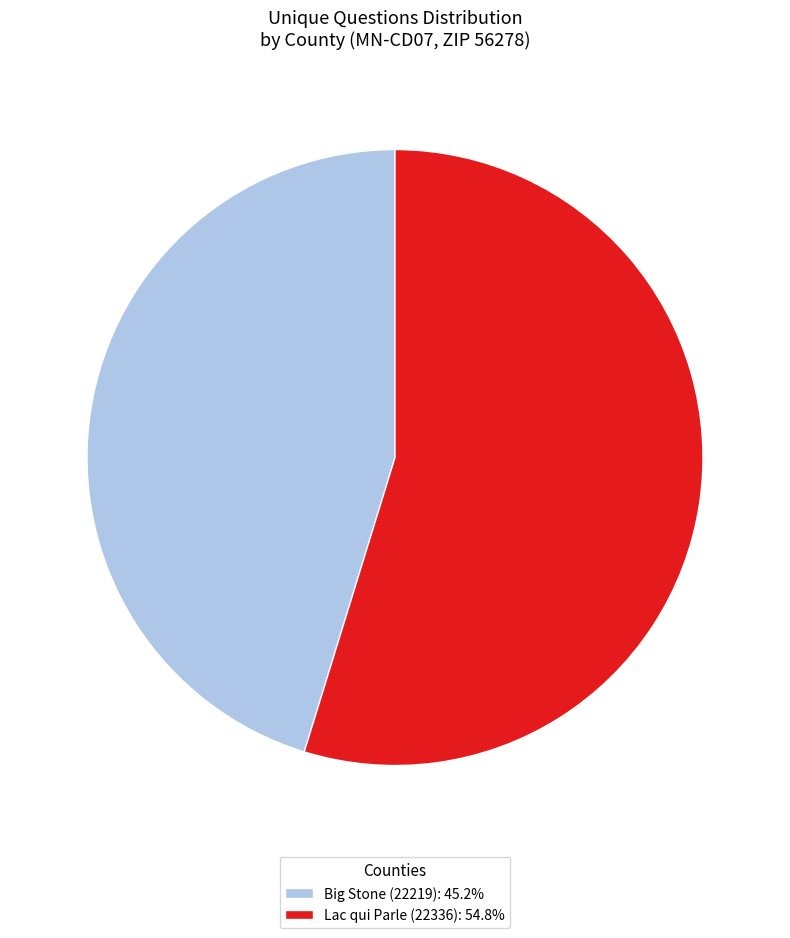

Do Lac qui Parle (22336): 54.8% and Big Stone (22219): 45.2% together represent more than half of the pie?

Yes